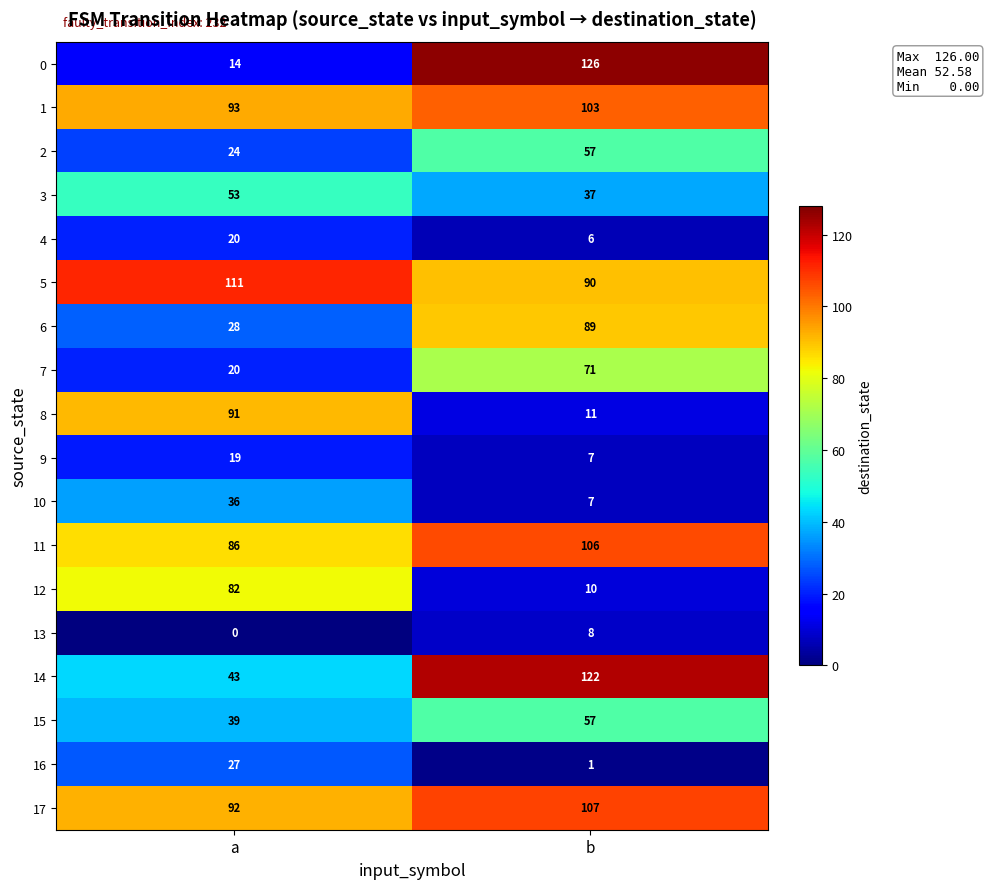

Which category has the lowest value in the 12 series?

b